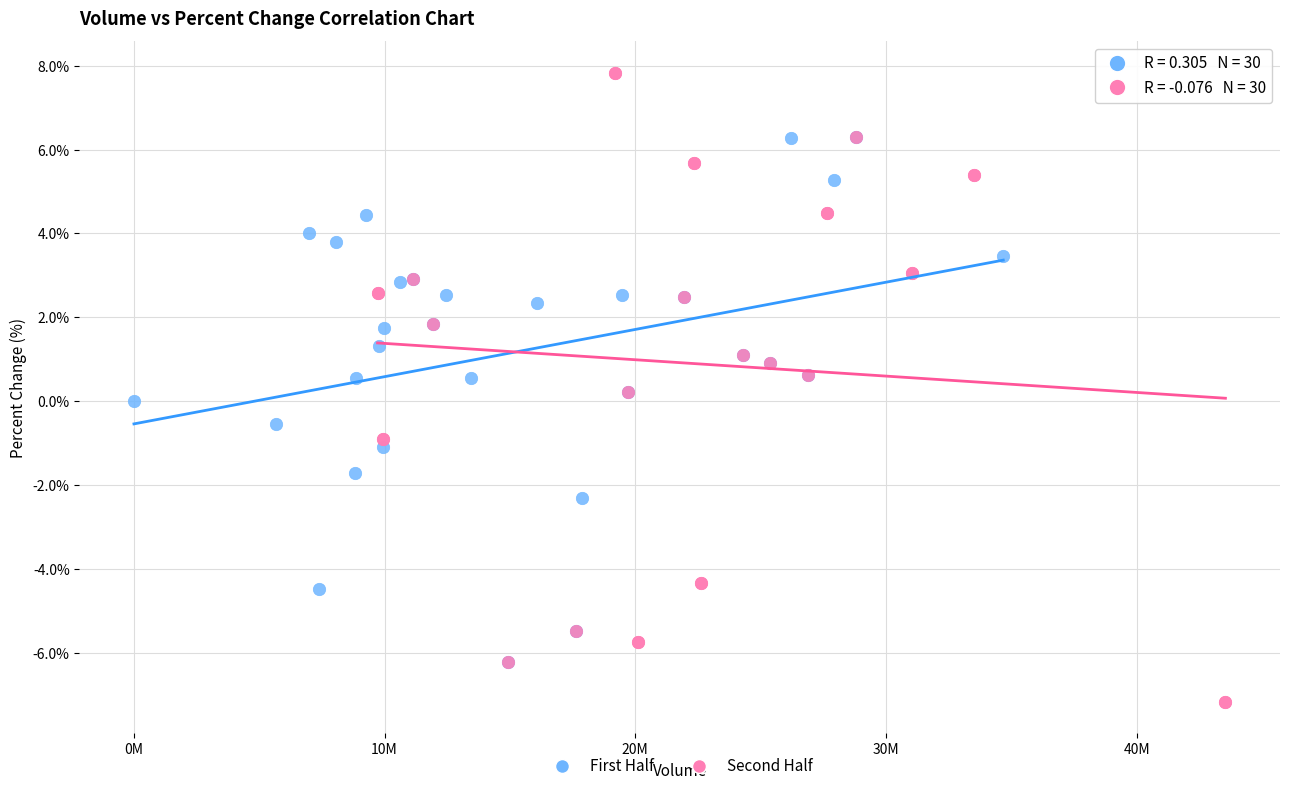

Which series reaches the maximum Y coordinate?

Second Half